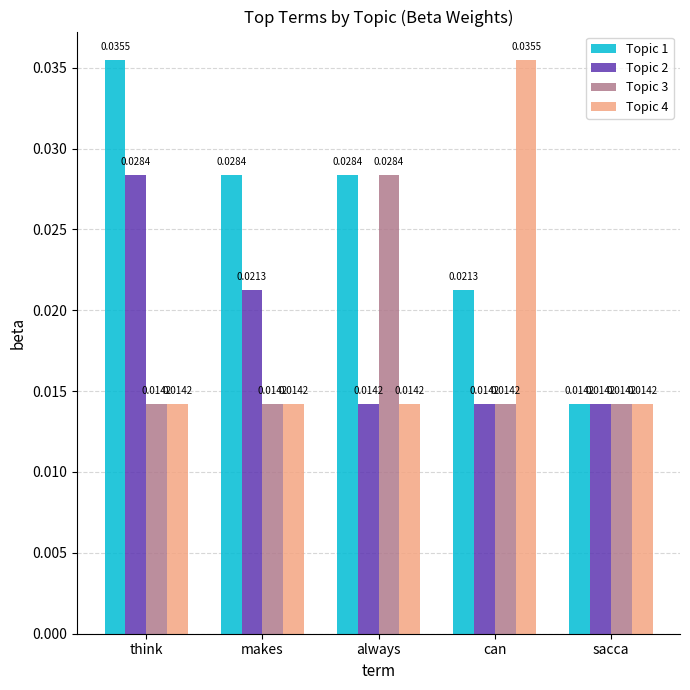

What is the label of the 4th bar from the right?

makes